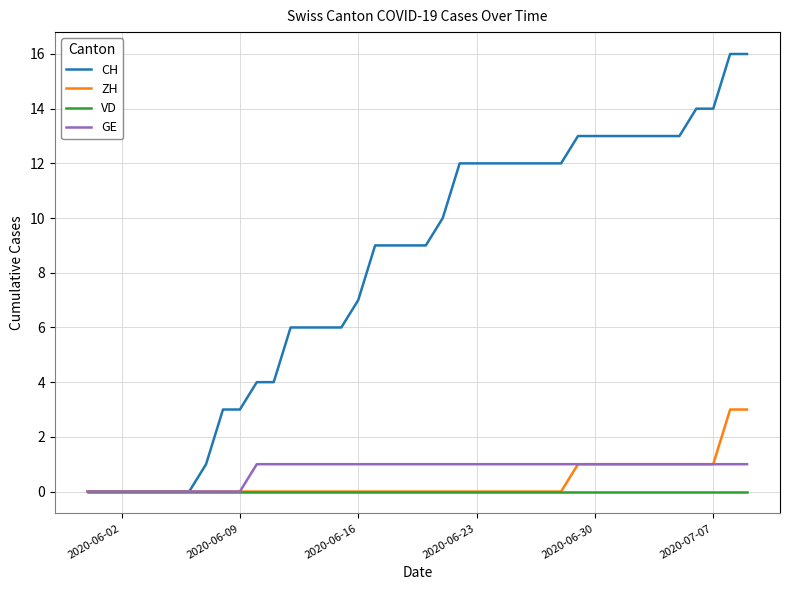

Rank the series by their maximum value, from lowest to highest.

VD, GE, ZH, CH